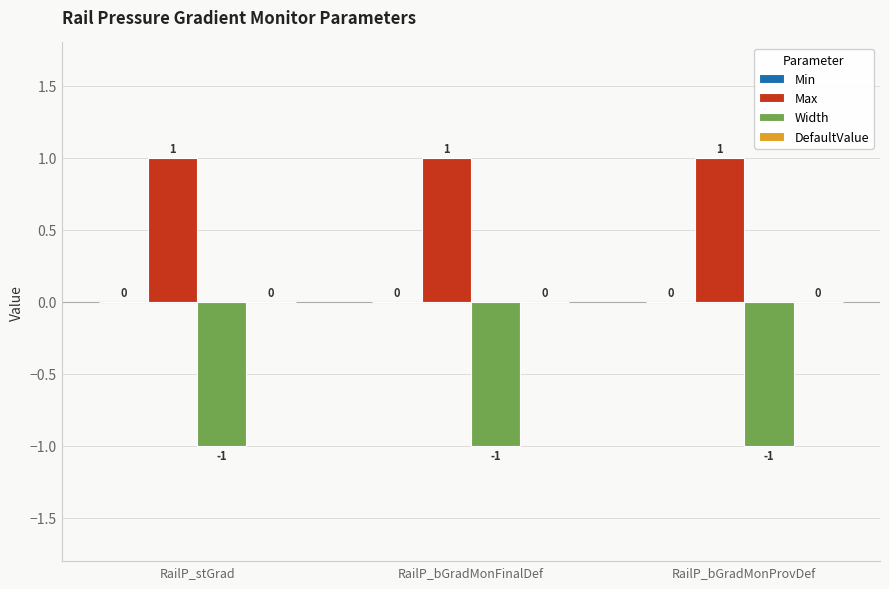

What position from the right is RailP_bGradMonFinalDef?

2